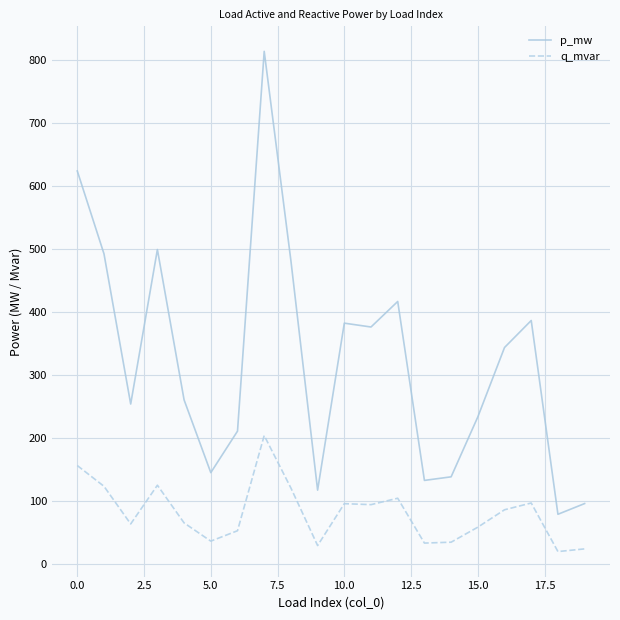

True or false: q_mvar and p_mw cross at least once.

False